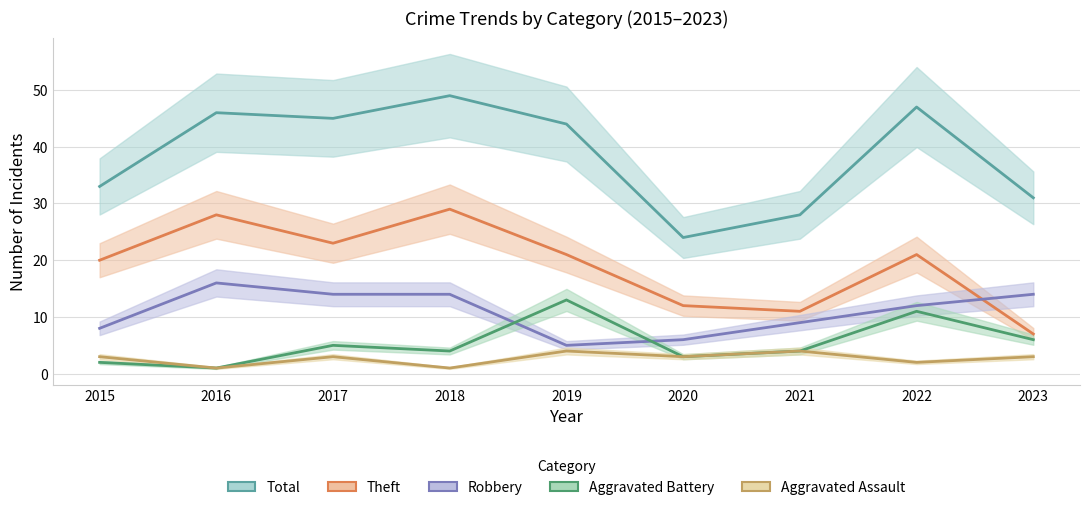

What is the maximum value shown in the chart?

49